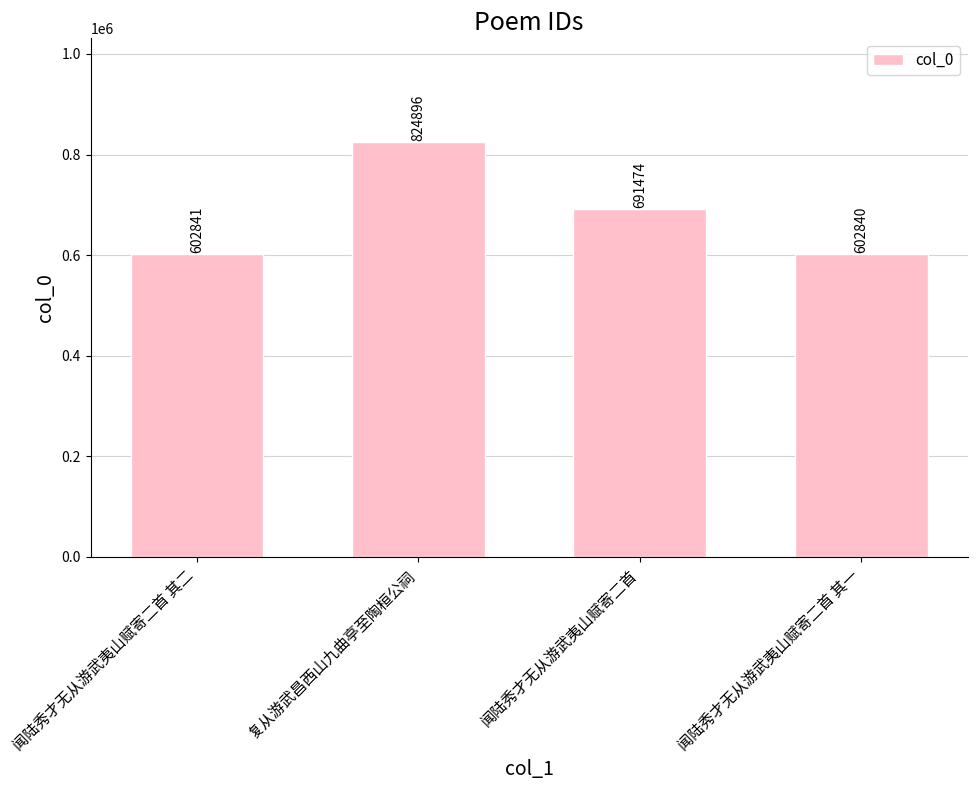

True or false: the data shows 824896 at 复从游武昌西山九曲亭至陶桓公祠.

True